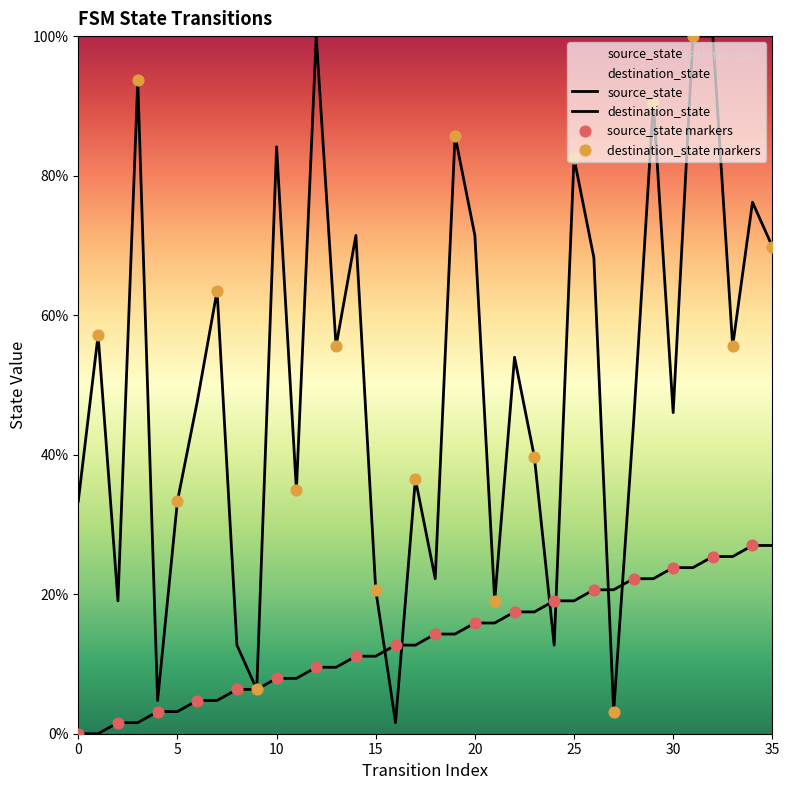

What is the total value across all series at 17?

49.2